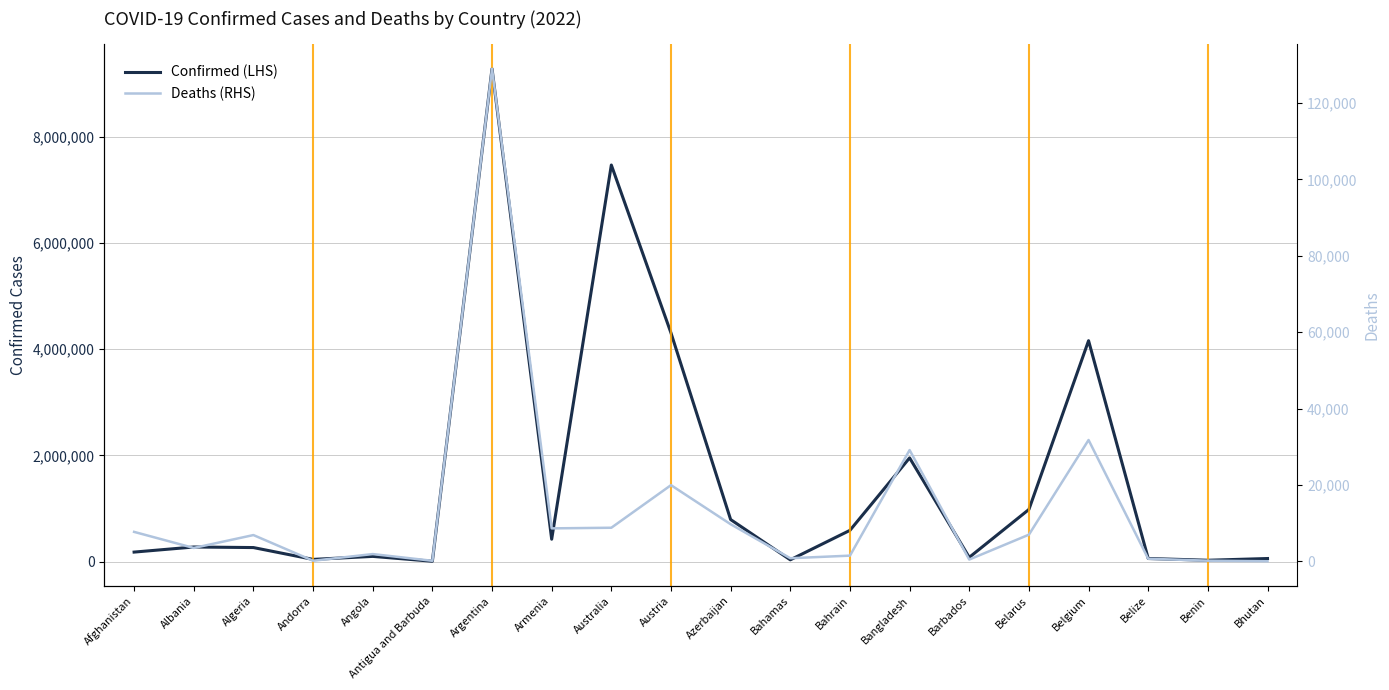

What are all the series names shown in the legend?

Confirmed (LHS), Deaths (RHS)